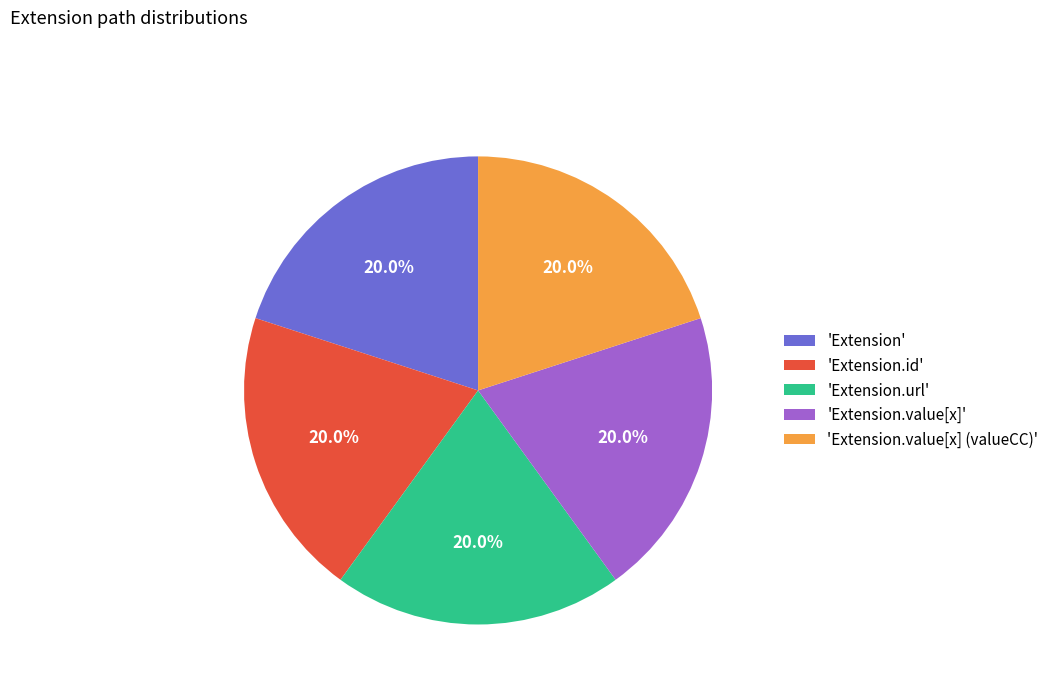

Is there a majority slice in this chart?

No